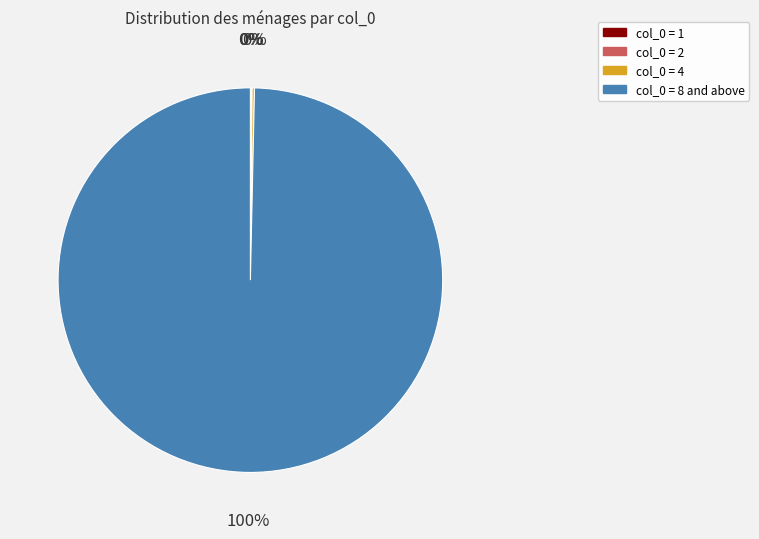

To the nearest percent, what is the difference between the largest and smallest slice percentages?

100%